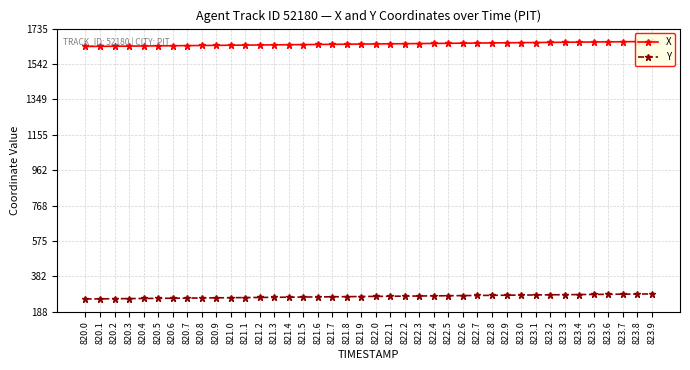

True or false: X and Y cross at least once.

False